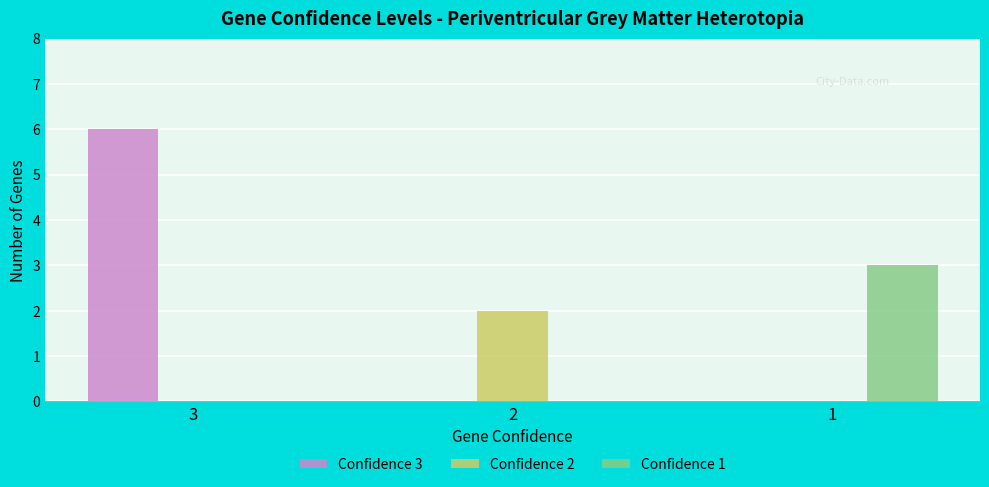

What is the highest value of the Confidence 1 series?

3